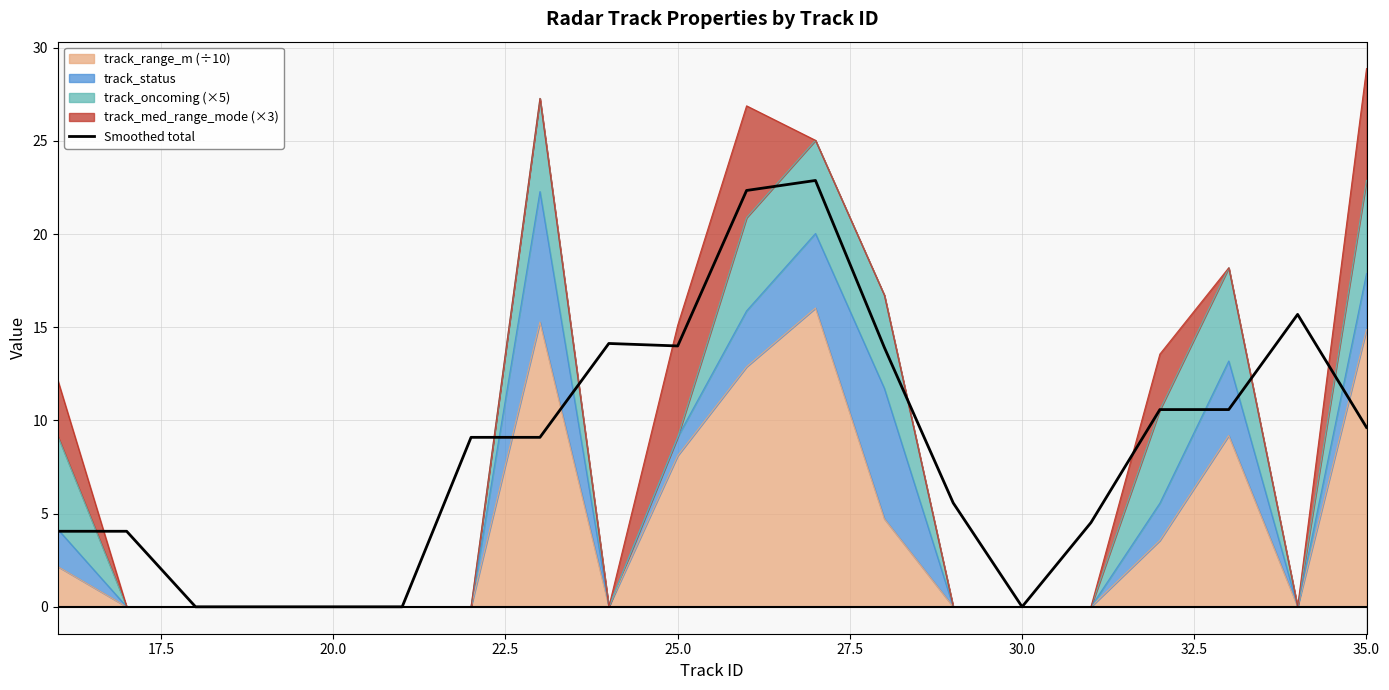

Is it true that the value at 25.0 is 8.4?

False